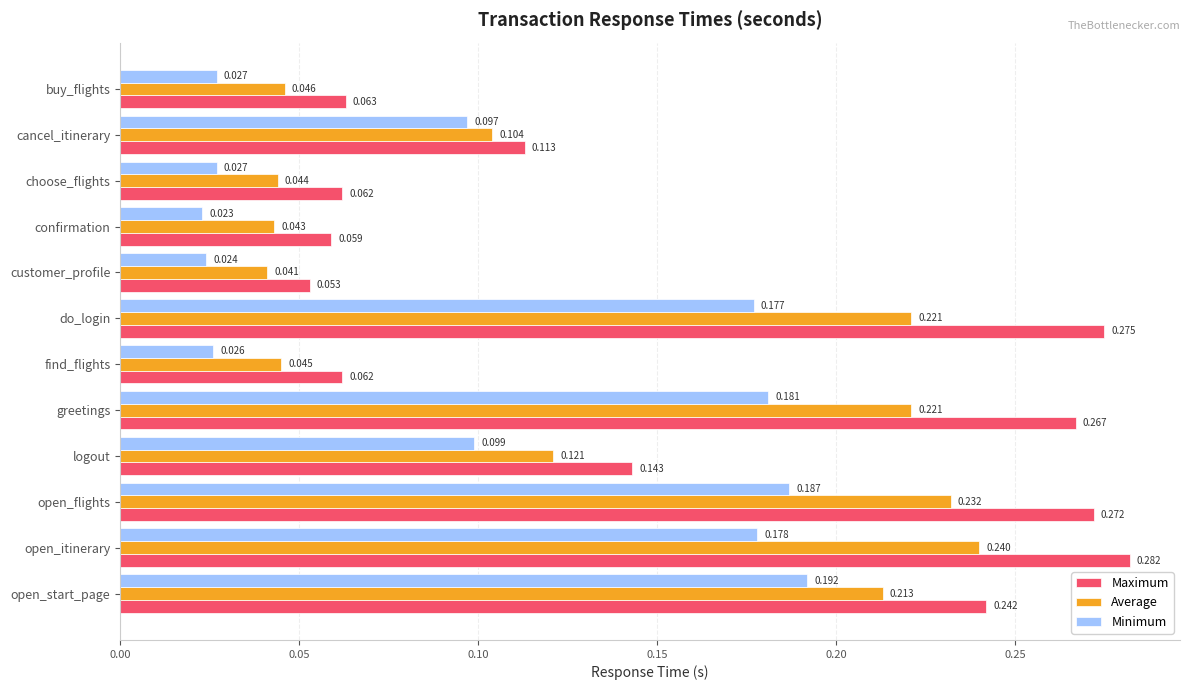

At which category is the sum across all series the highest?

open_itinerary